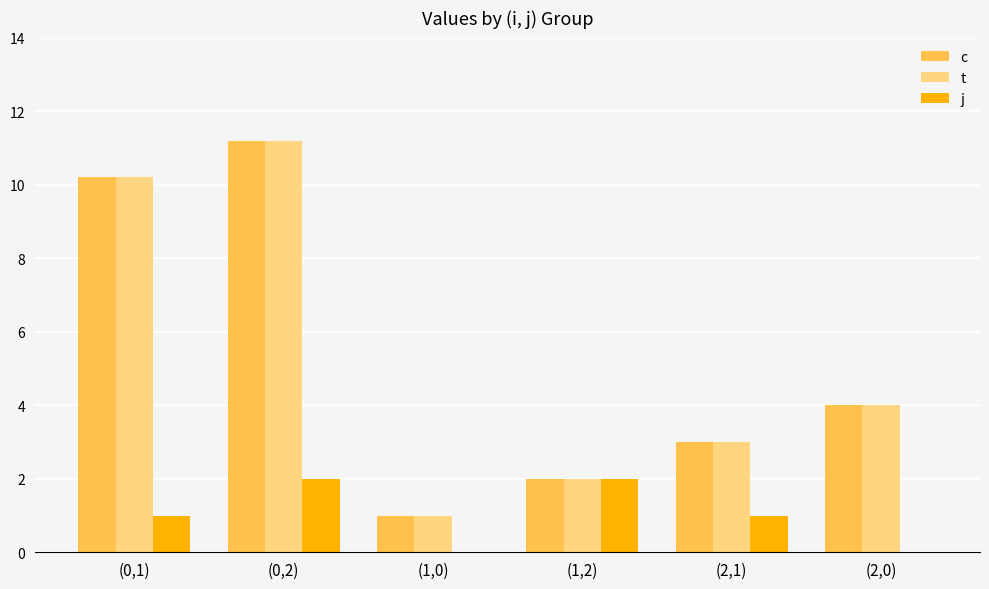

Reading left to right, transcribe all the data shown in this chart.

c: (0,1)=10.2	(0,2)=11.2	(1,0)=1.0	(1,2)=2.0	(2,1)=3.0	(2,0)=4.0
t: (0,1)=10.2	(0,2)=11.2	(1,0)=1.0	(1,2)=2.0	(2,1)=3.0	(2,0)=4.0
j: (0,1)=1.0	(0,2)=2.0	(1,0)=0.0	(1,2)=2.0	(2,1)=1.0	(2,0)=0.0